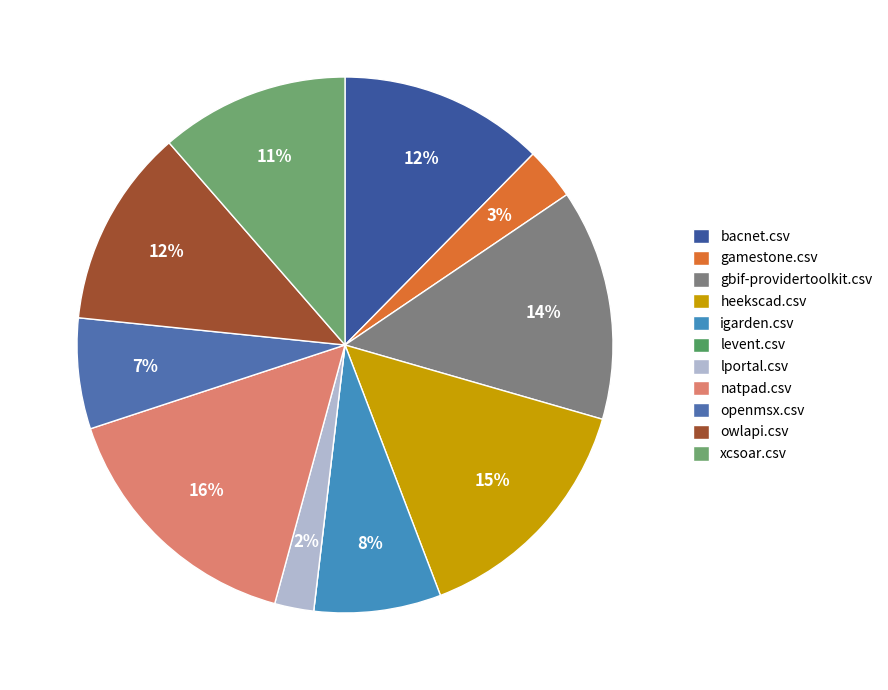

Combined, what portion of the pie is xcsoar.csv and igarden.csv?

19.1%